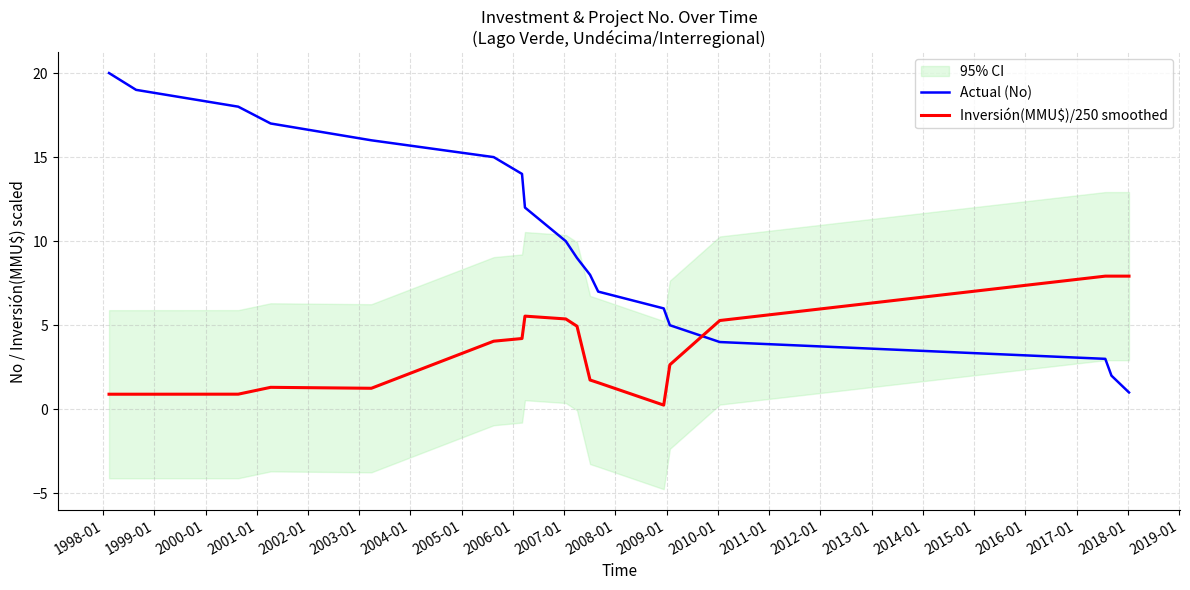

What is the sum of all Actual (No) values?

186.0